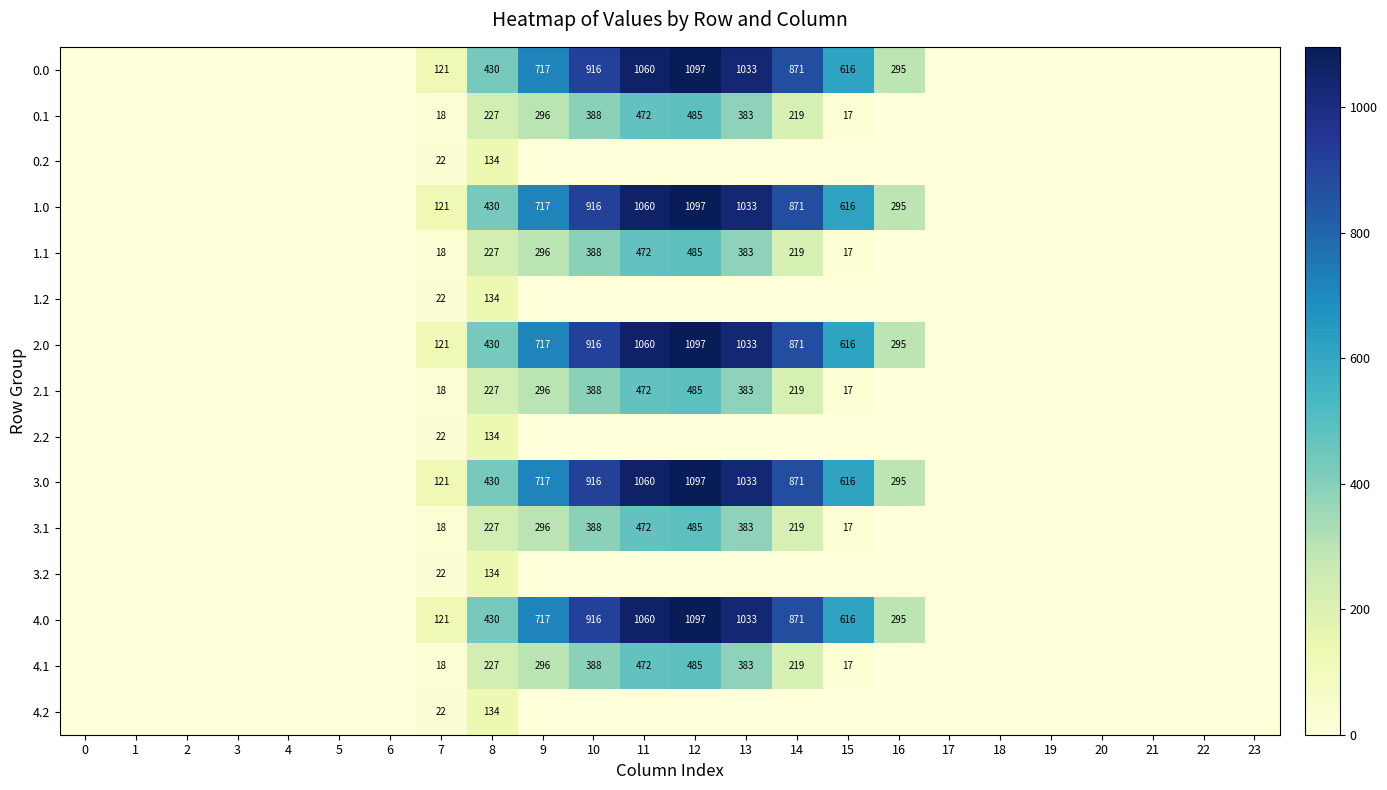

The 0.0 series shows 0.0 at 21. True or false?

True